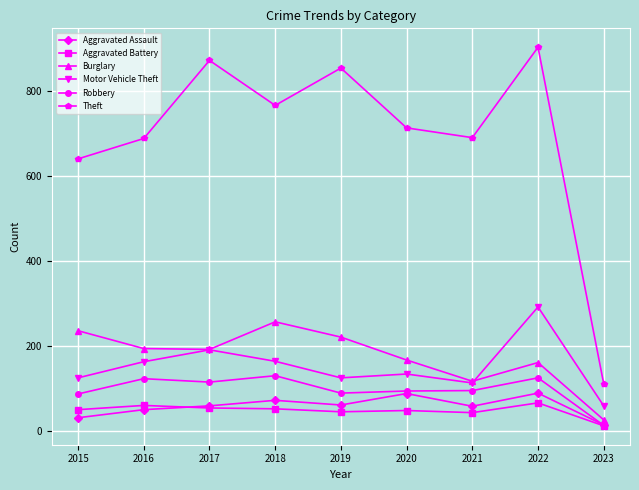

What are all the series names shown in the legend?

Aggravated Assault, Aggravated Battery, Burglary, Motor Vehicle Theft, Robbery, Theft